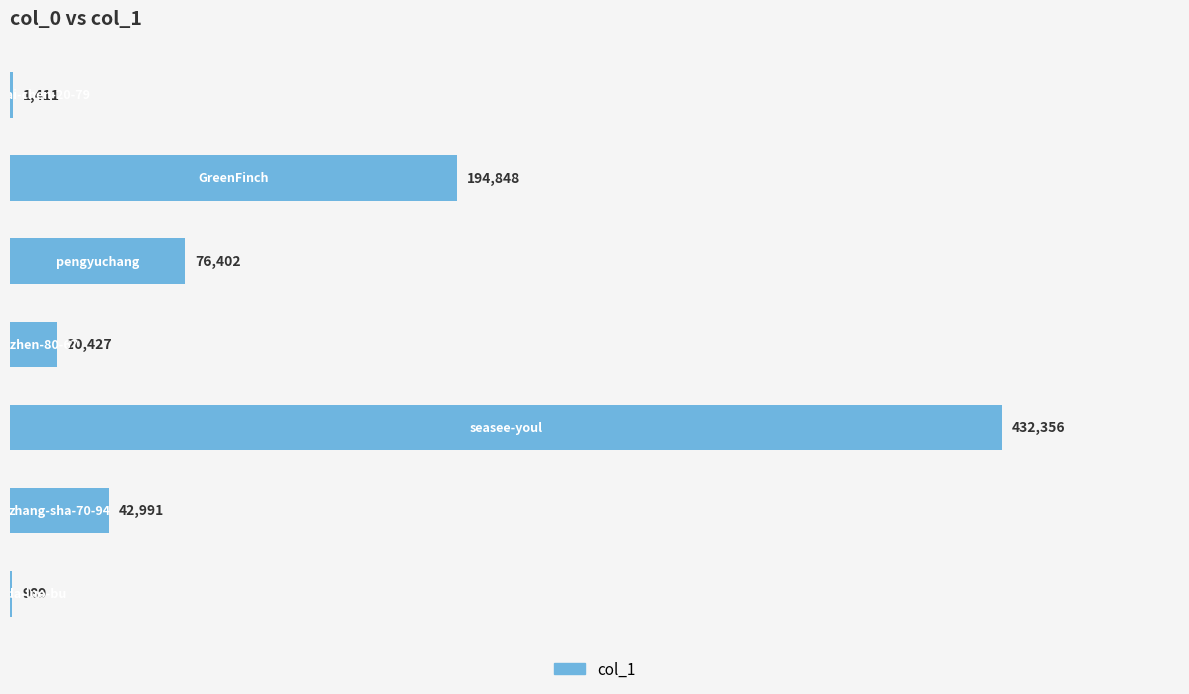

What is the maximum value shown in the chart?

432356